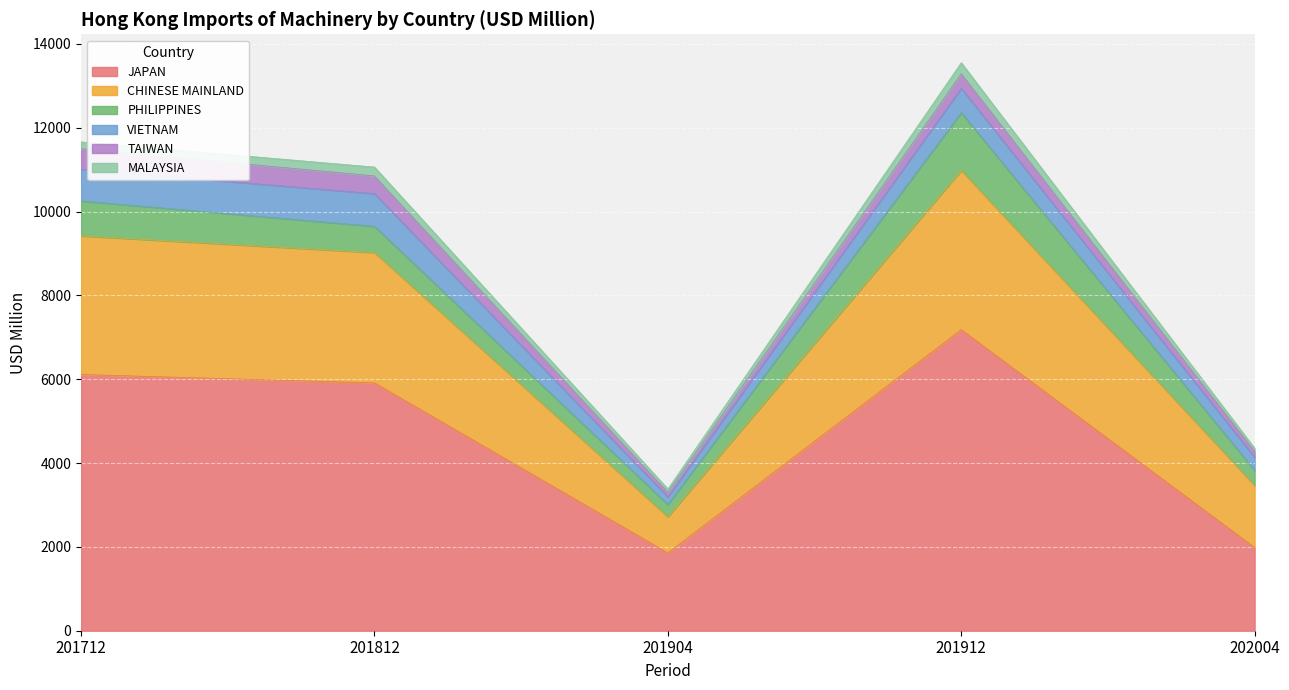

The TAIWAN series shows 223.9 at 201812. True or false?

False